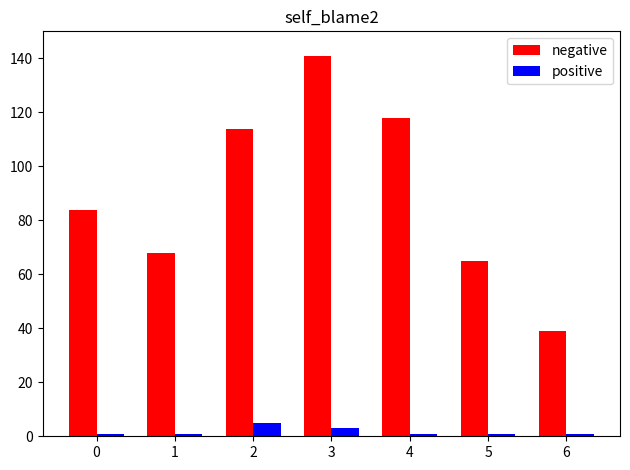

How many groups of bars are there?

7